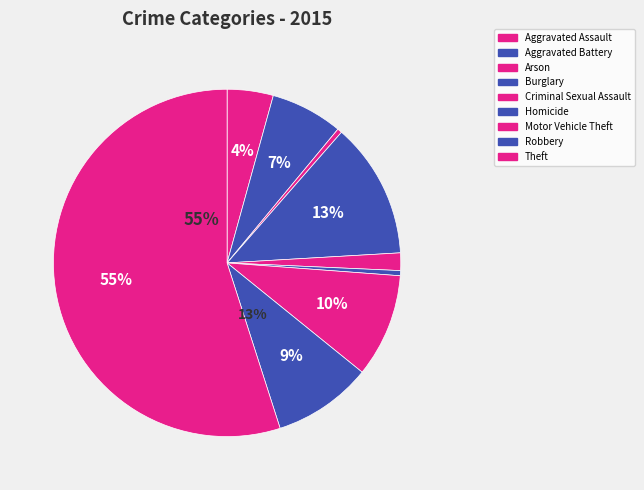

Is there a majority slice in this chart?

Yes